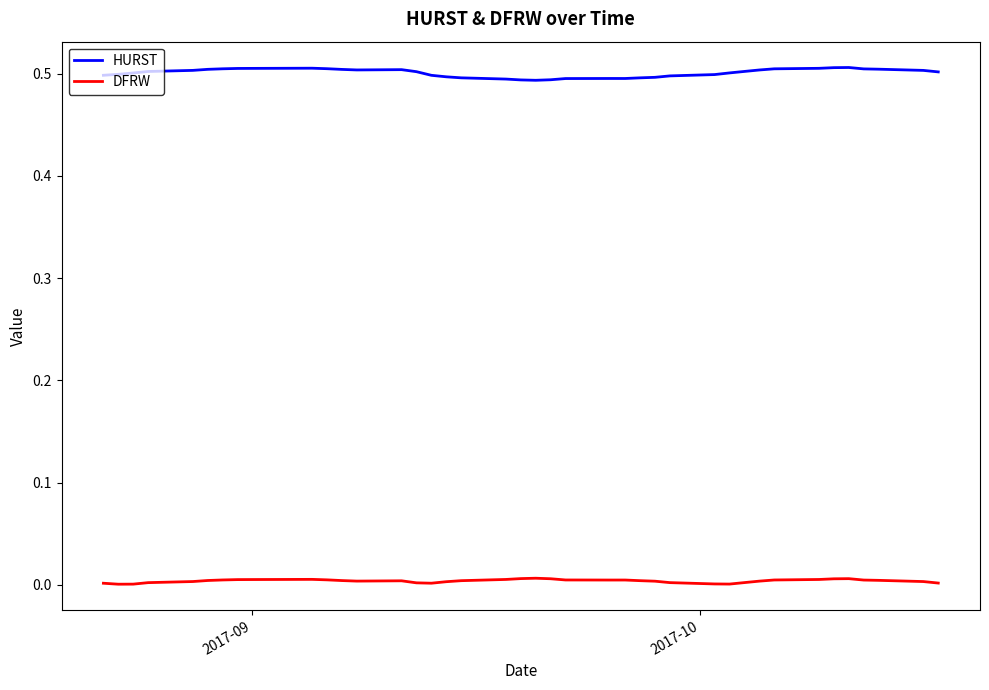

List the series in order of their peak value, highest first.

HURST, DFRW